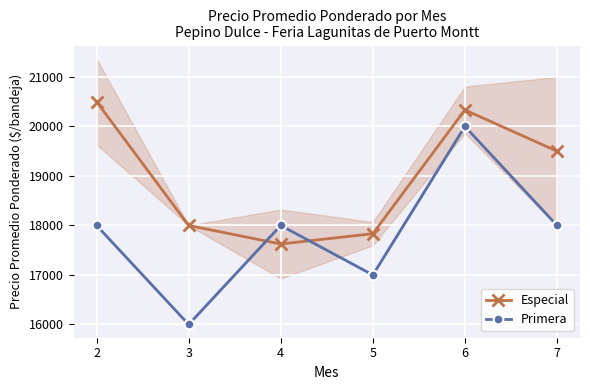

Which series has the largest total across all categories?

Especial